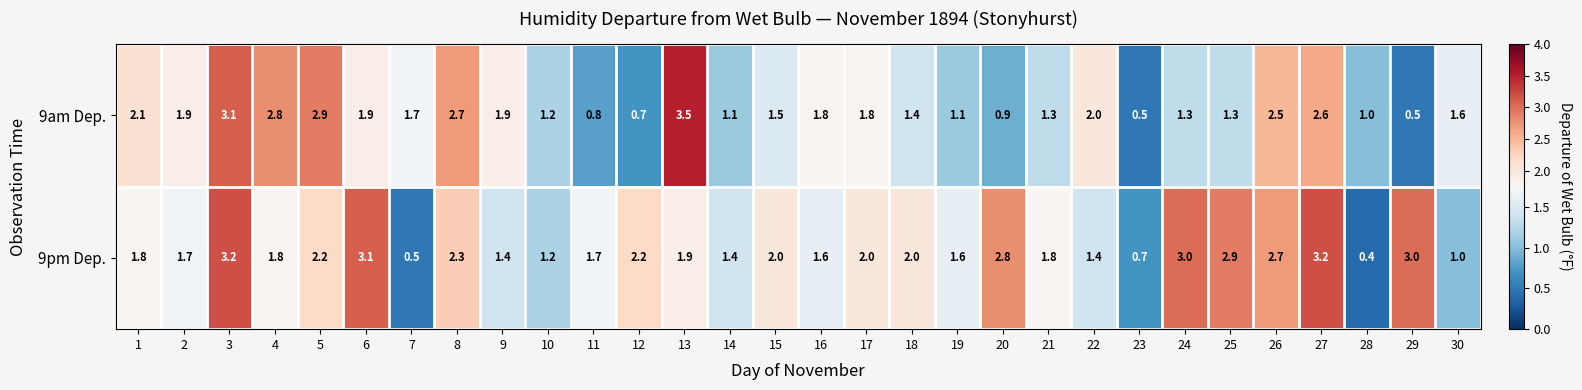

What is the sum of the 9am Dep. values at 21 and 14?

2.4